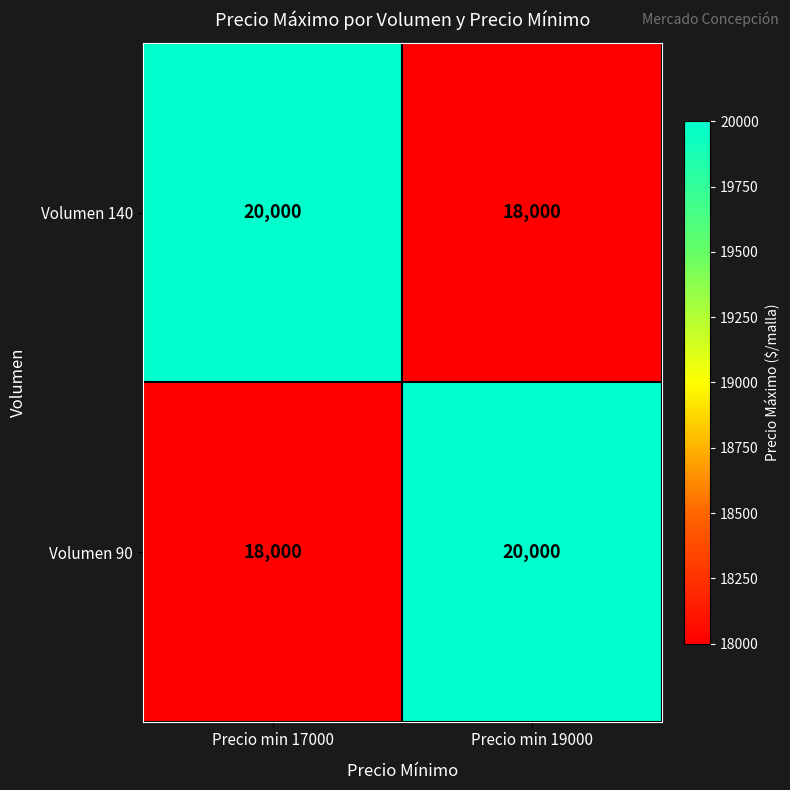

What is the total value across all series at Precio min 19000?

38000